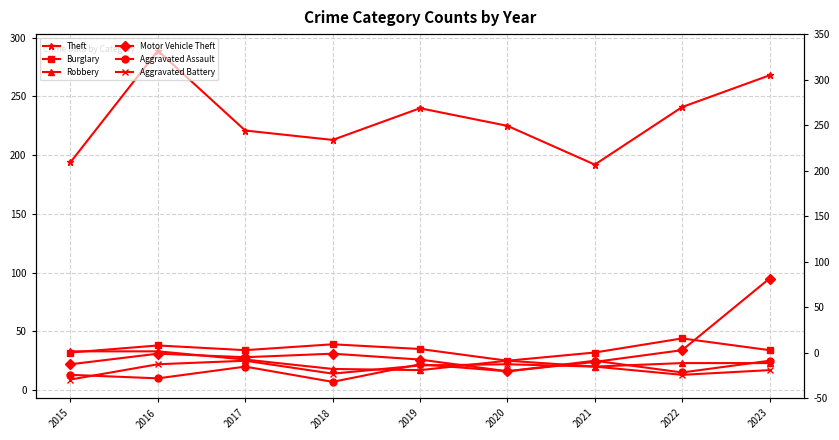

Is it true that Aggravated Assault equals 22 at 2019?

True